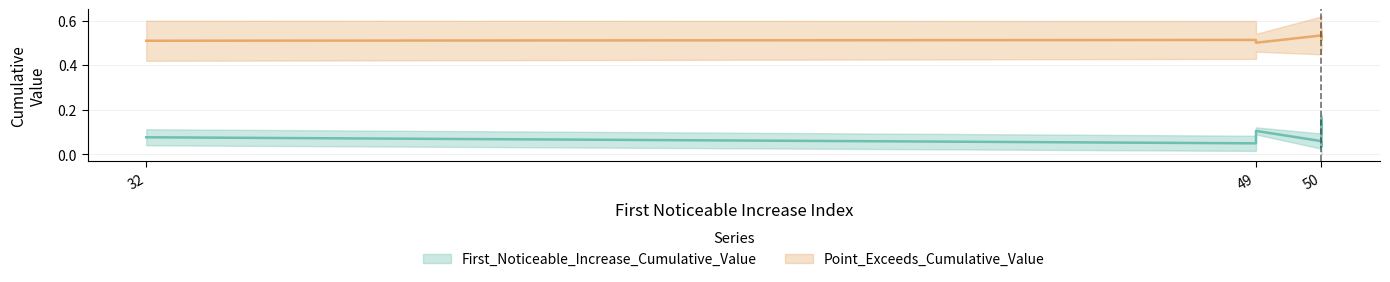

At which label is Point_Exceeds_Cumulative_Value closest to 0?

49